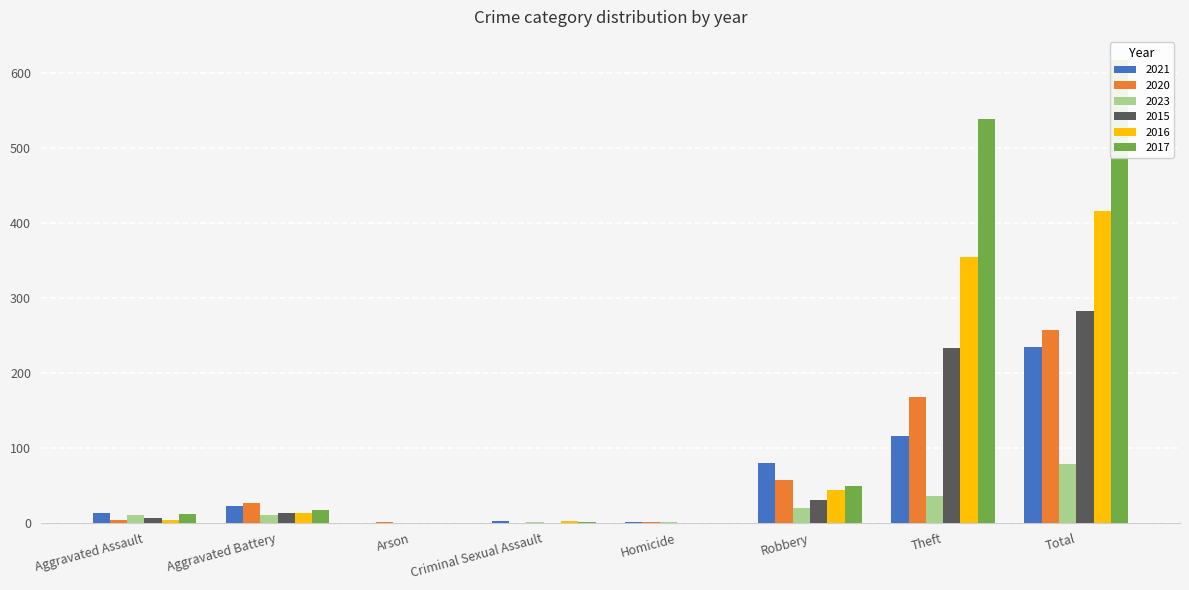

At which category is the sum across all series the highest?

Total